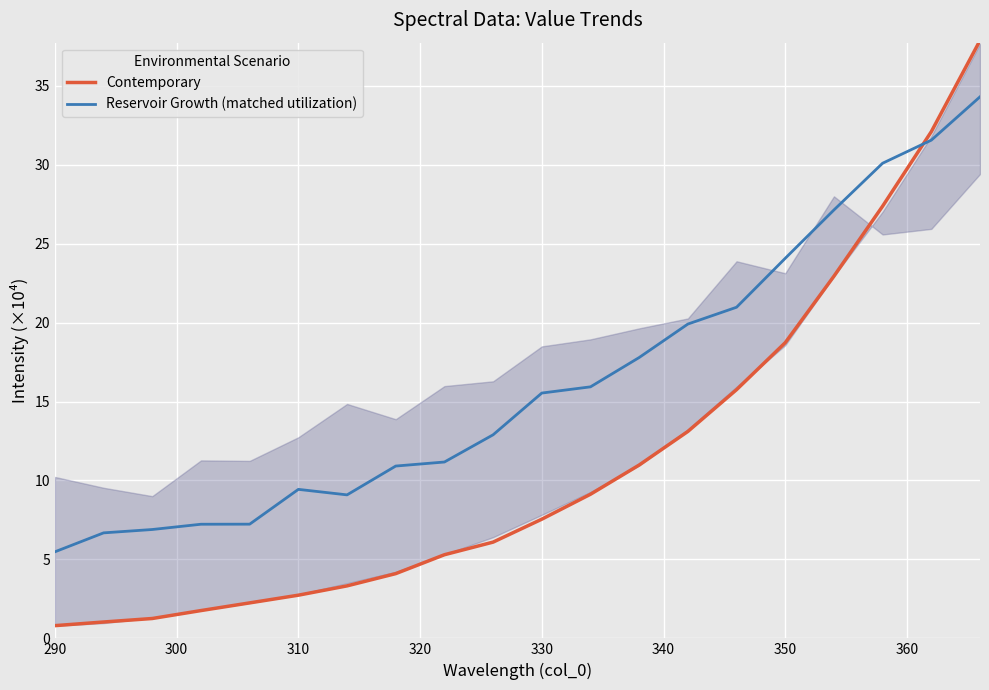

True or false: Reservoir Growth (matched utilization) and Contemporary cross at least once.

True